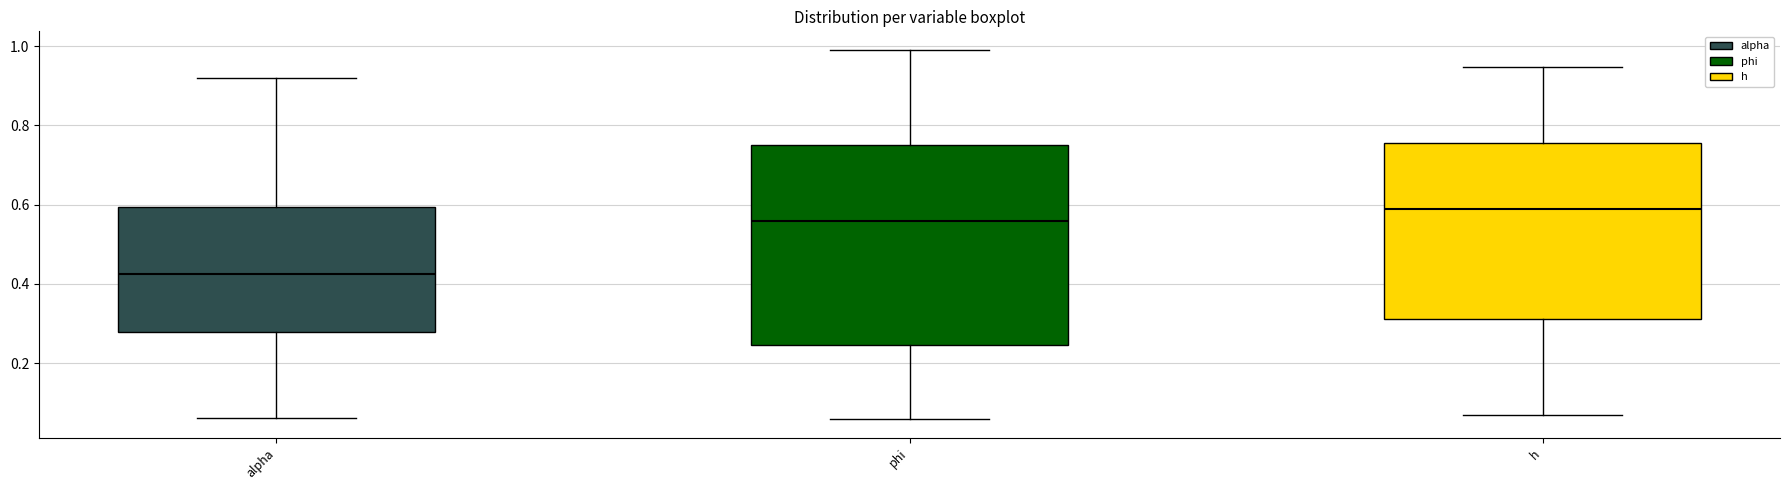

Which box has the lowest median line?

alpha